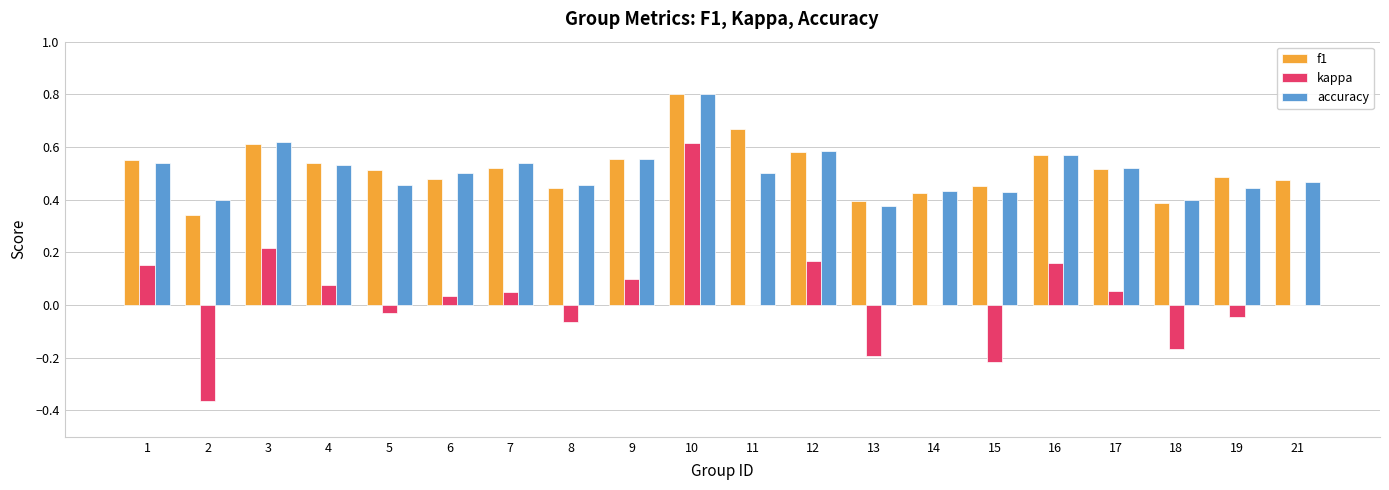

At which category is the sum across all series the highest?

10